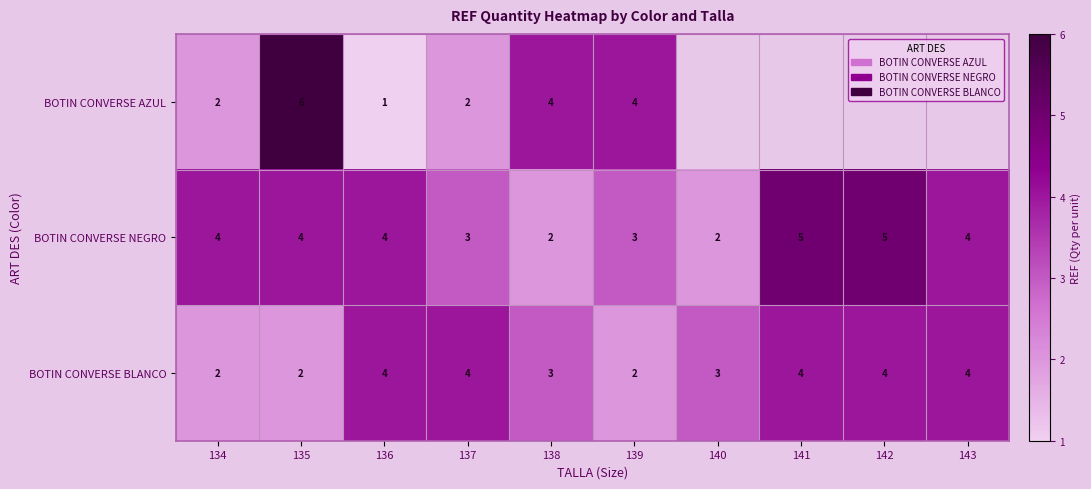

Is the value of BOTIN CONVERSE BLANCO at 134 greater than the value of BOTIN CONVERSE NEGRO at 139?

No